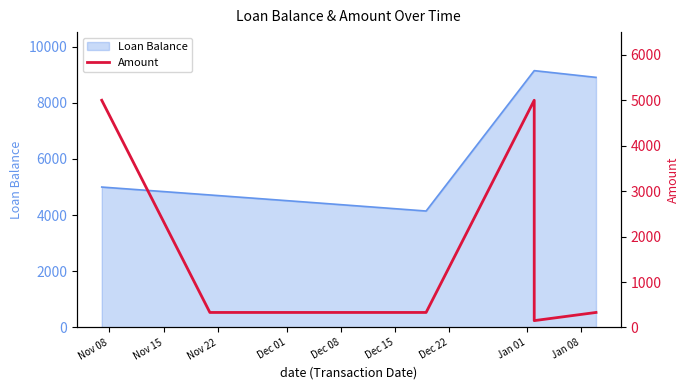

At which label does the data first exceed 329?

Nov 08